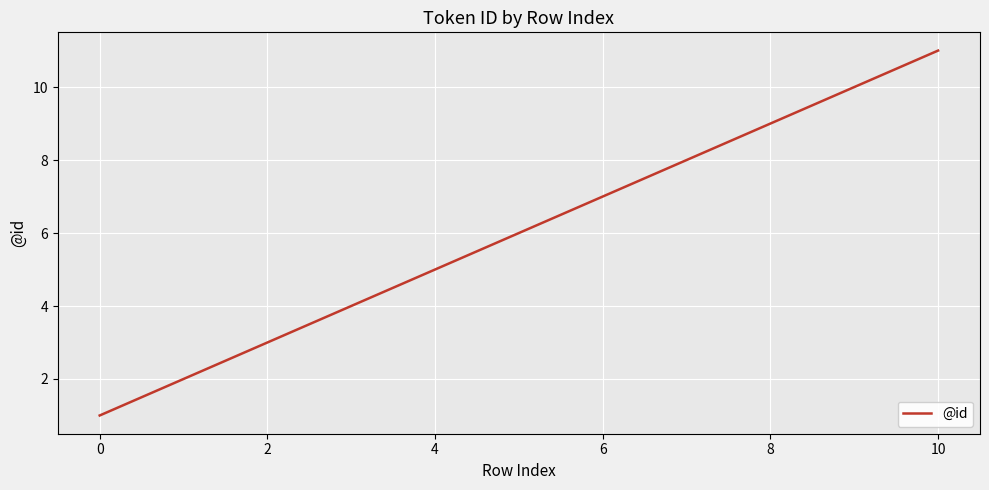

How many lines are shown in the chart?

1